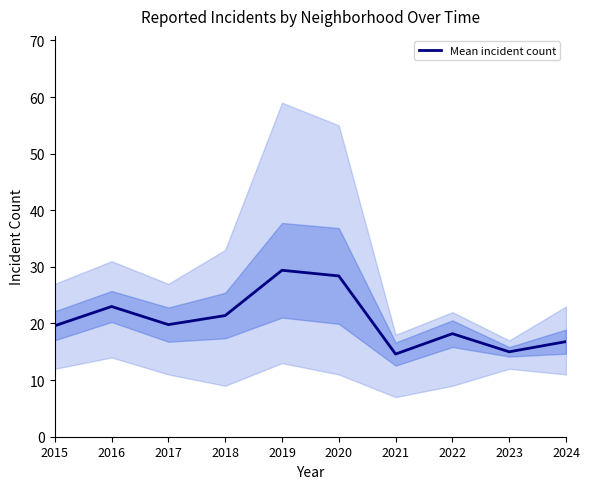

What is the sum of the values at 2017 and 2016?

42.8